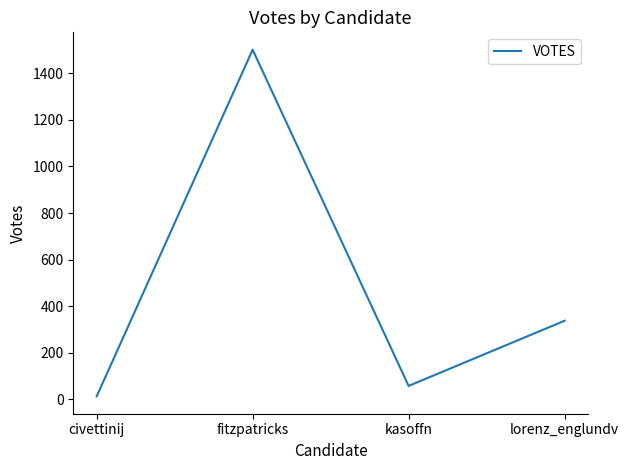

Which label corresponds to the largest value in the chart?

fitzpatricks